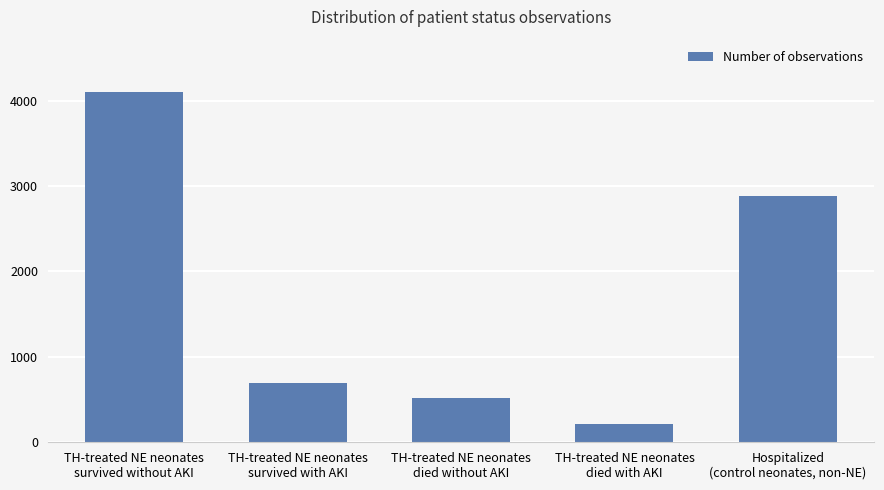

Is it true that the value at TH-treated NE neonates
died without AKI is 121?

False